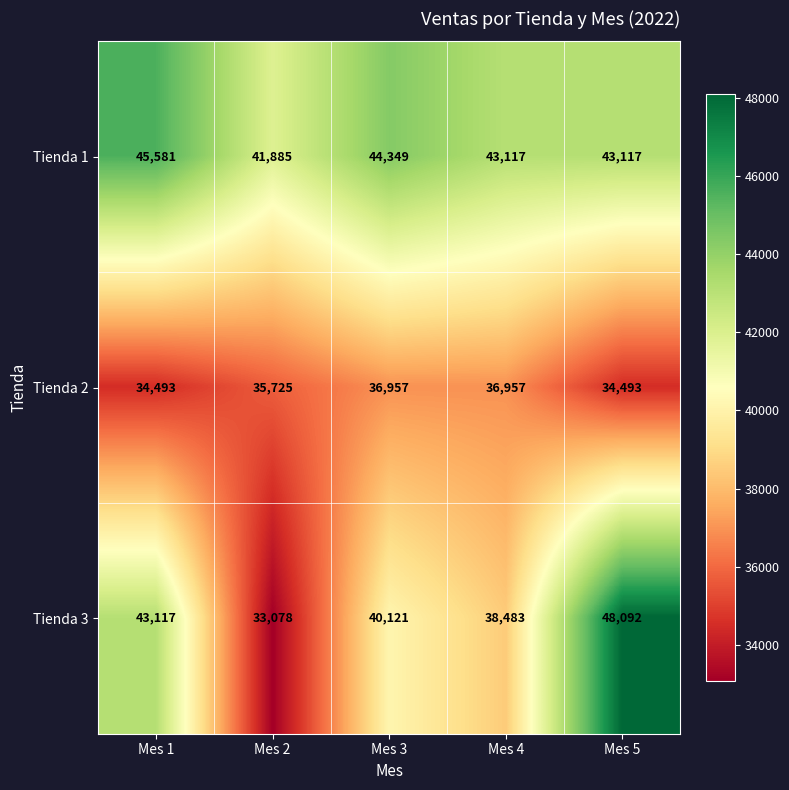

Is it true that Tienda 3 equals 21445 at Mes 5?

False